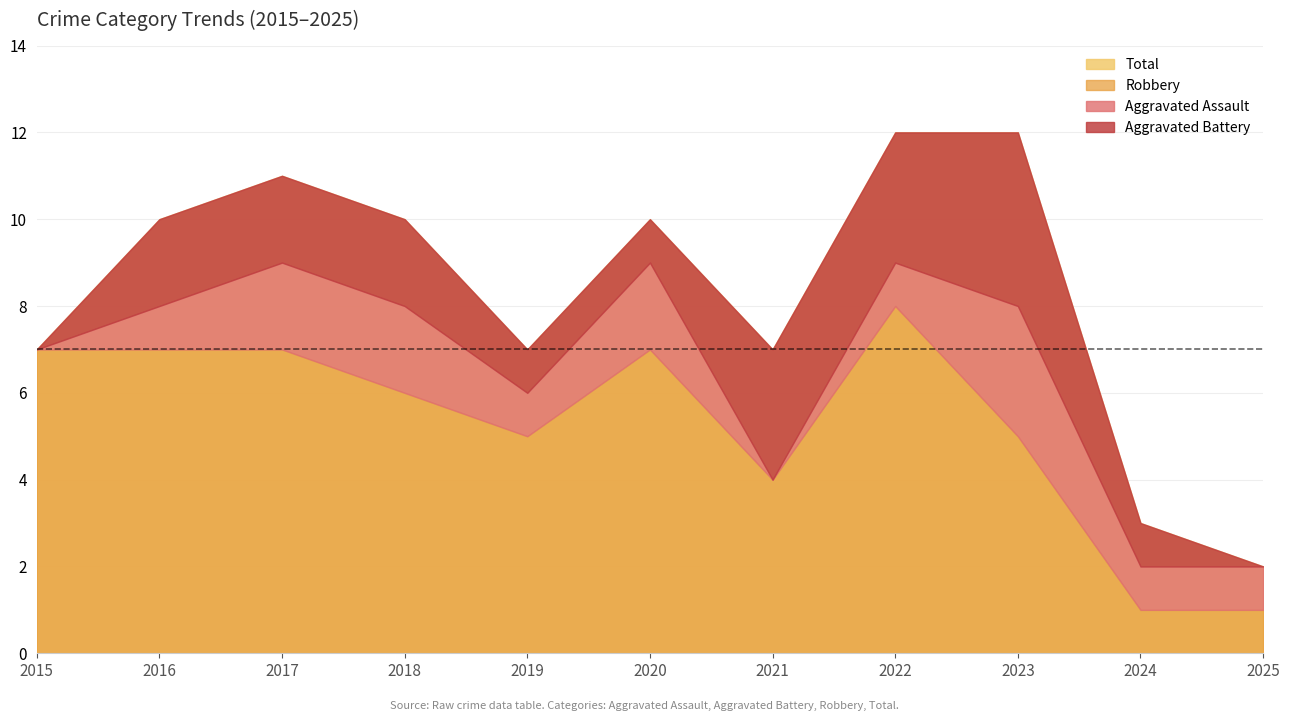

How many series are shown in this chart?

4